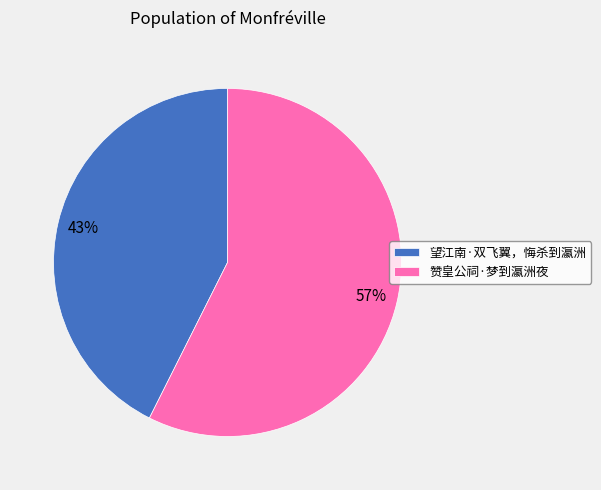

To the nearest percent, what is the average slice percentage?

50%